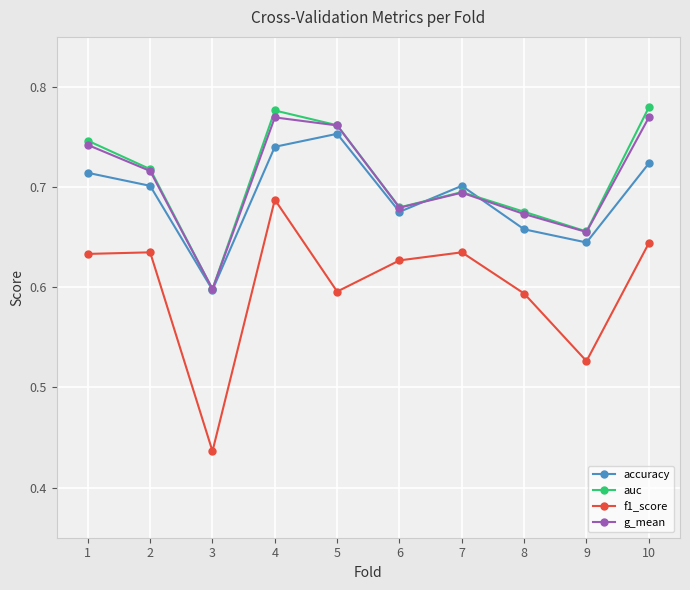

What is the total value across all series at 9?

2.5